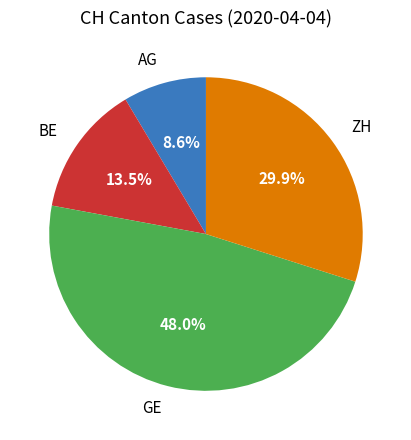

The GE slice represents 48% of the pie. True or false?

True